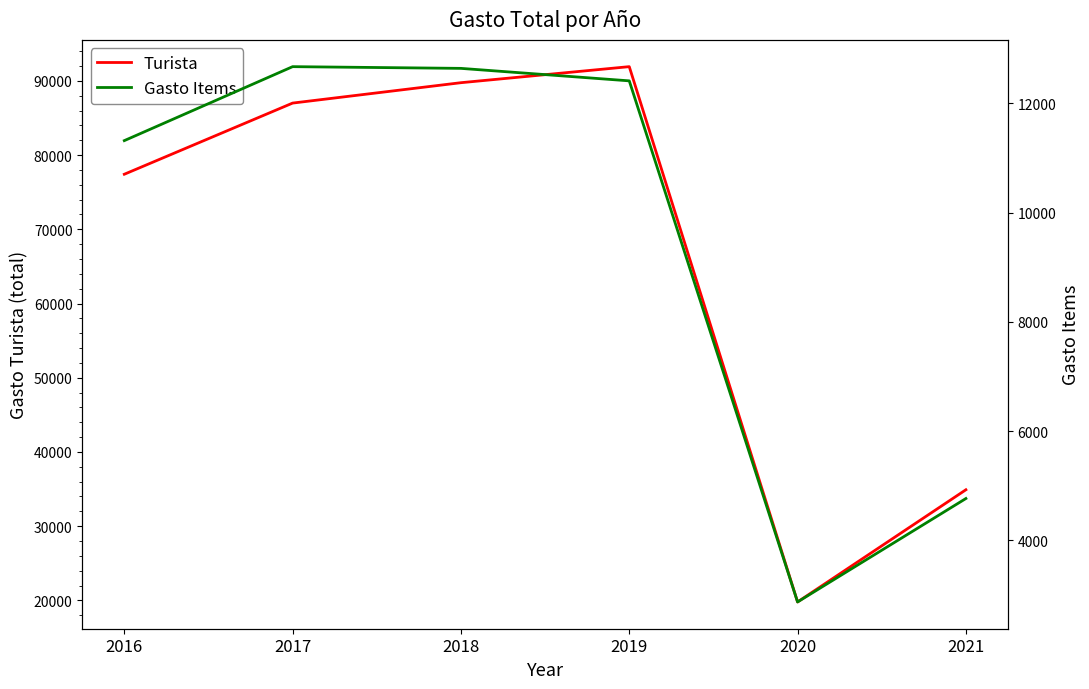

Does the chart display data point markers on the line(s)?

No